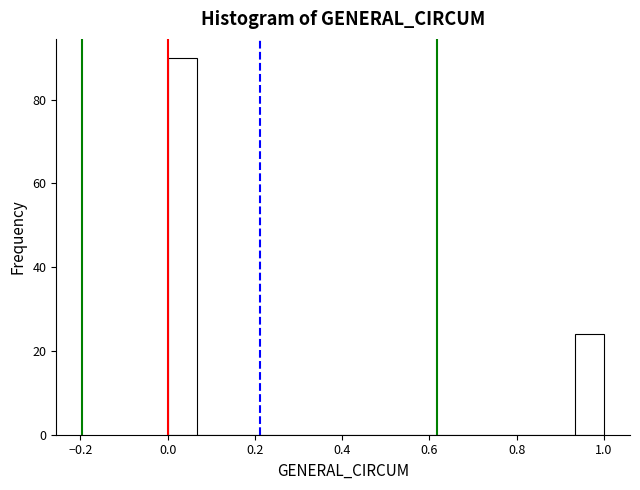

Around what value on the x-axis is the tallest bar? Give the approximate position of its centre, as read against the axis.

0.04